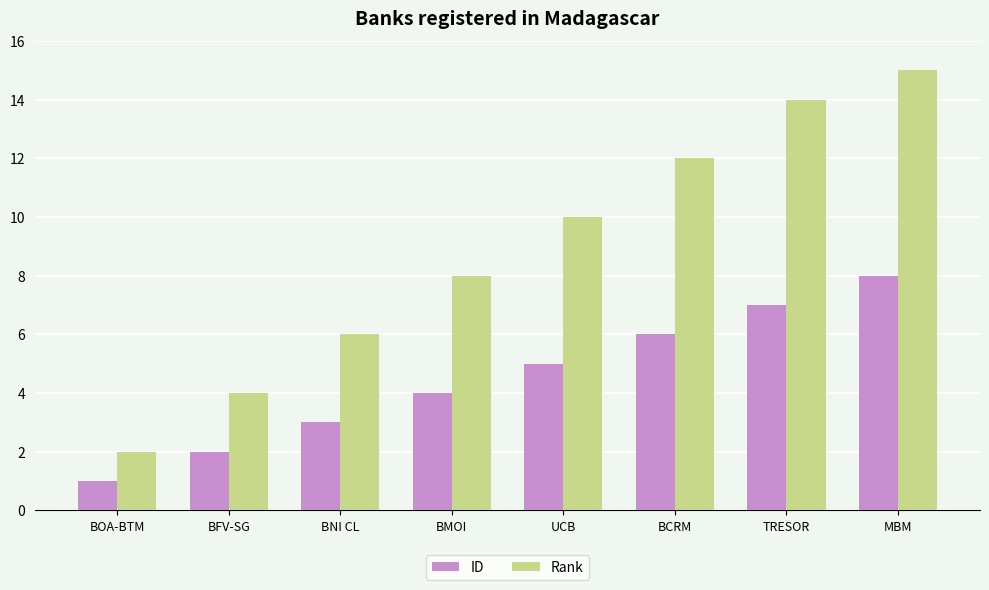

What is the difference between the highest and lowest values at BMOI?

4